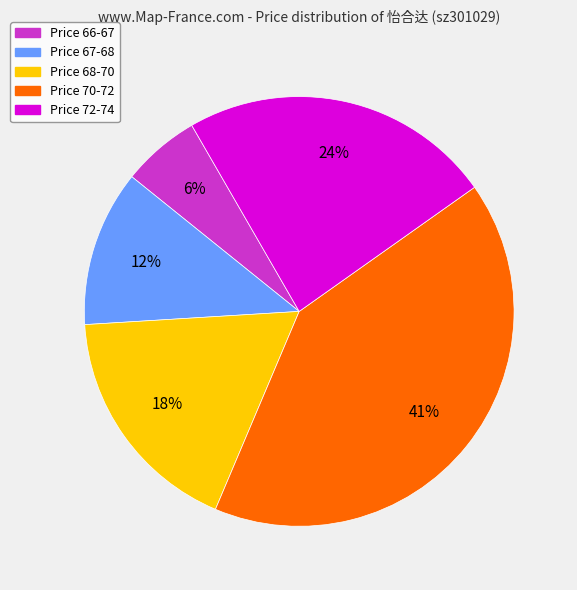

To the nearest percent, what is the difference between the largest and smallest slice percentages?

35%